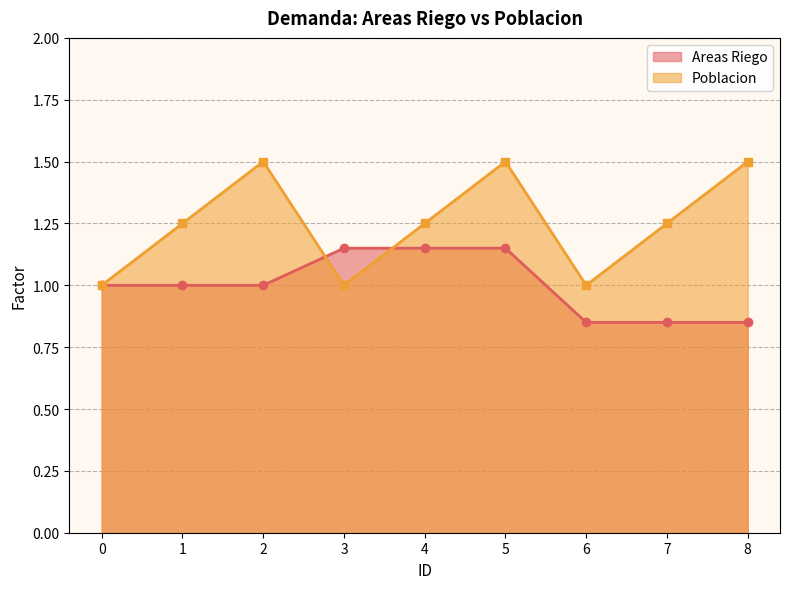

Rank the categories by Poblacion value from highest to lowest.

2, 5, 8, 1, 4, 7, 0, 3, 6